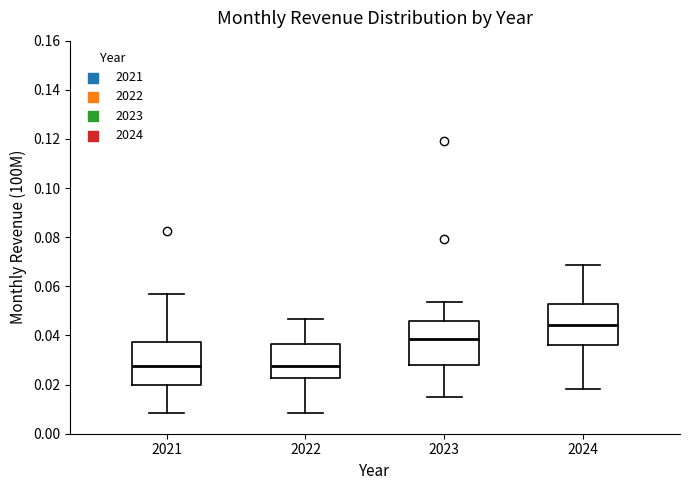

Reading left to right, transcribe this box plot: for each box, give where its median line is, the range the box spans, and where its two whiskers end, as read against the y-axis. The values are not printed on the chart, so give them approximately, as read against the axis.

2021: median 0.028, box 0.020 to 0.038, whiskers 0.008 to 0.058
2022: median 0.028, box 0.022 to 0.036, whiskers 0.008 to 0.046
2023: median 0.038, box 0.028 to 0.046, whiskers 0.016 to 0.054
2024: median 0.044, box 0.036 to 0.052, whiskers 0.018 to 0.068